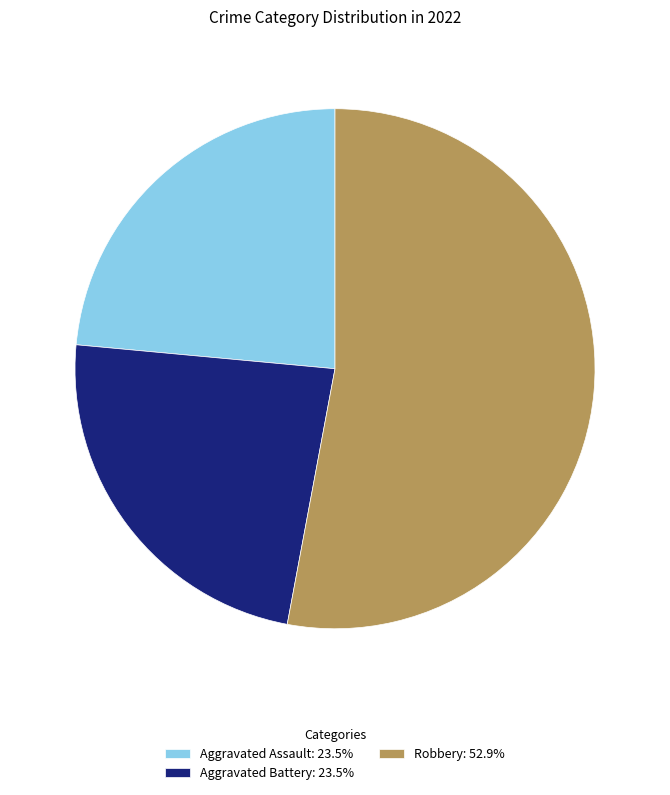

Is the sum of Robbery: 52.9% and Aggravated Assault: 23.5% greater than half?

Yes